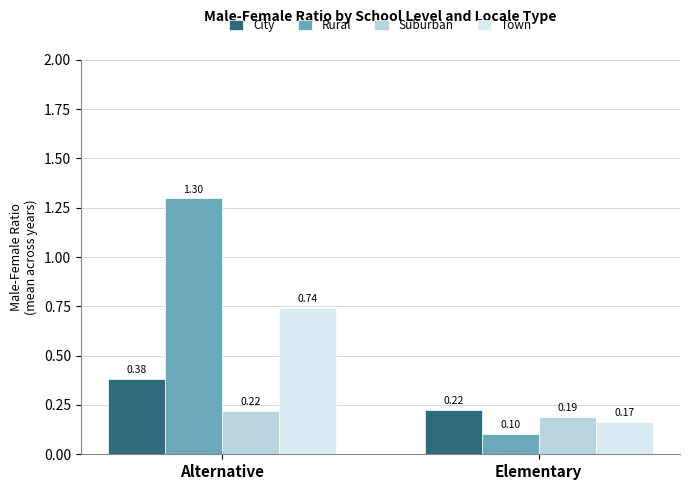

Which series has the largest total across all categories?

Rural